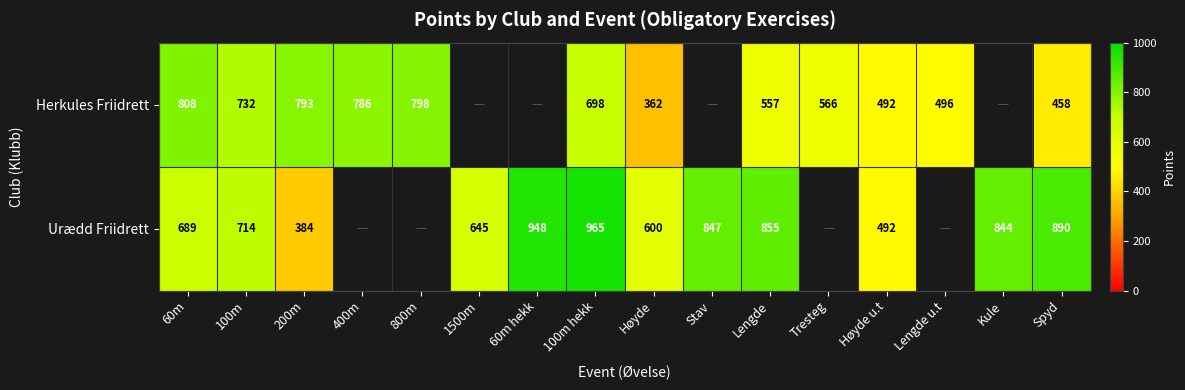

The Herkules Friidrett series shows 362 at Høyde. True or false?

True